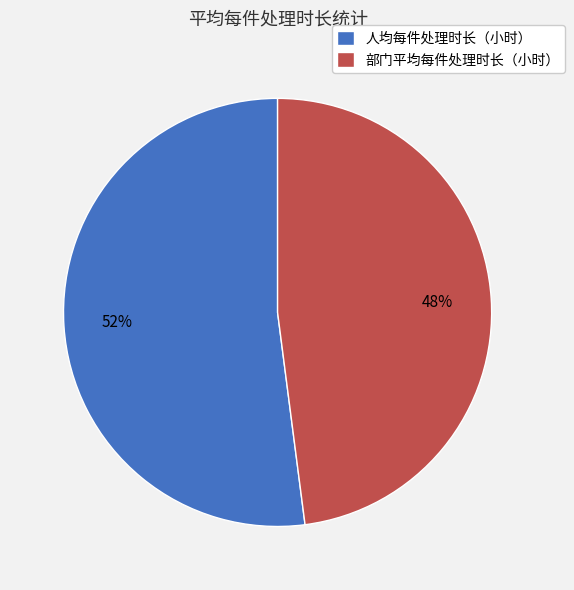

To the nearest percent, what is the average slice percentage?

50%